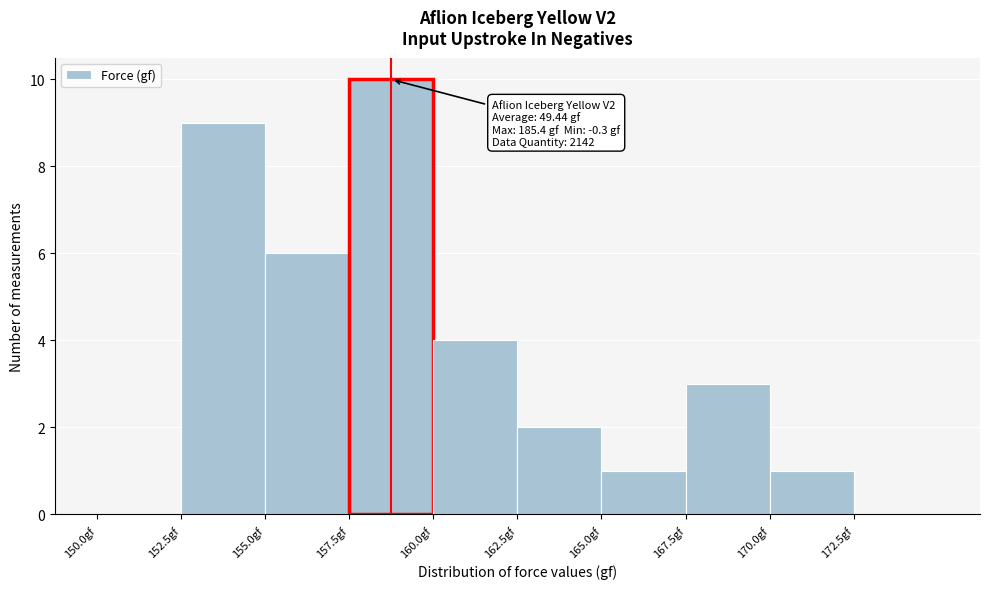

Over which range of the x-axis is the bar tallest?

157.5 to 160.0